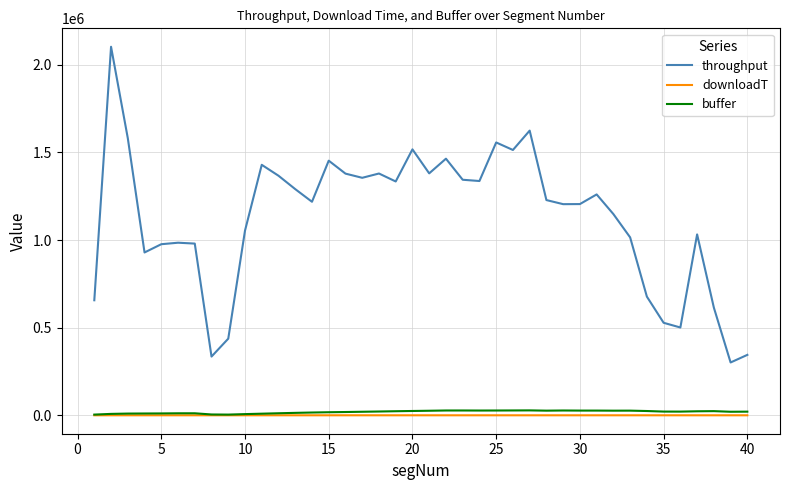

True or false: downloadT and throughput cross at least once.

False